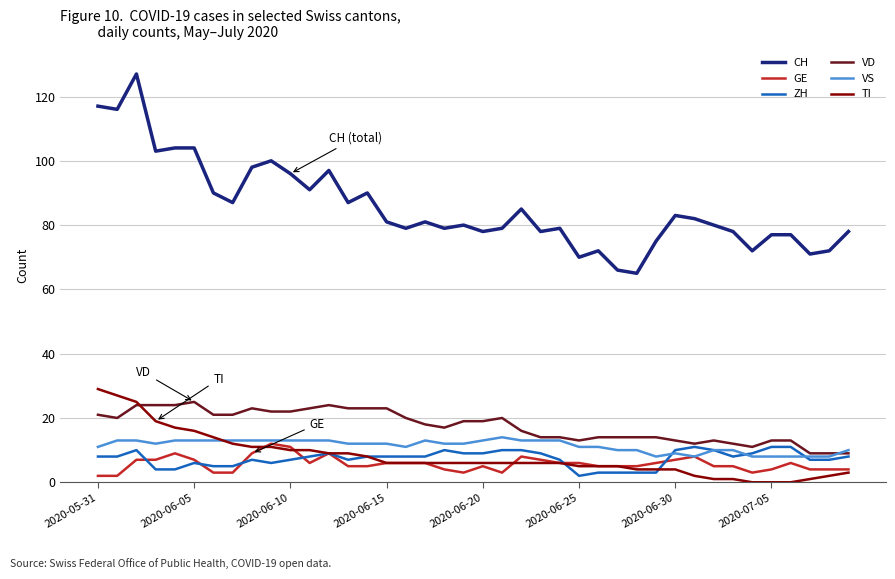

Which series has the largest range (max minus min)?

CH